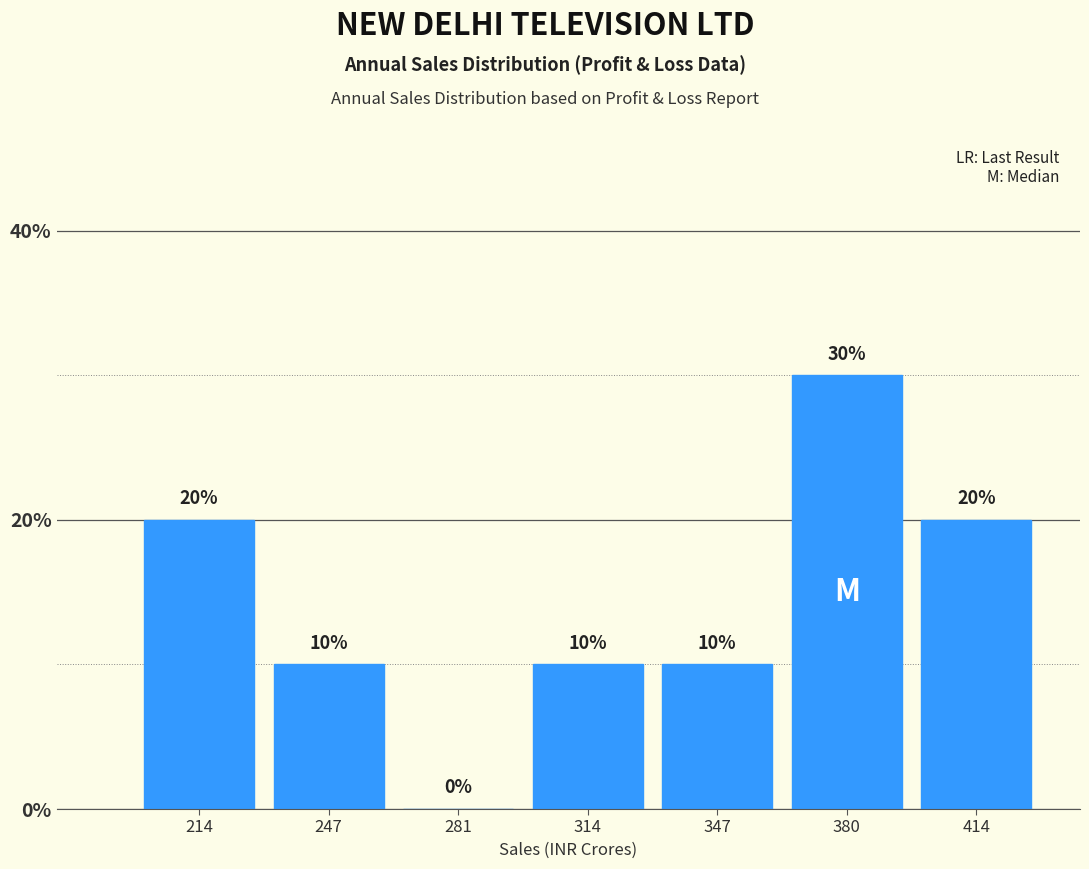

Reading left to right, list every bar in this chart as the range it spans on the x-axis followed by its height. The bar edges are not printed on the chart, so give them approximately, as read against the axis.

195 to 230: 20
230 to 265: 10
265 to 295: 0
295 to 330: 10
330 to 365: 10
365 to 395: 30
395 to 430: 20